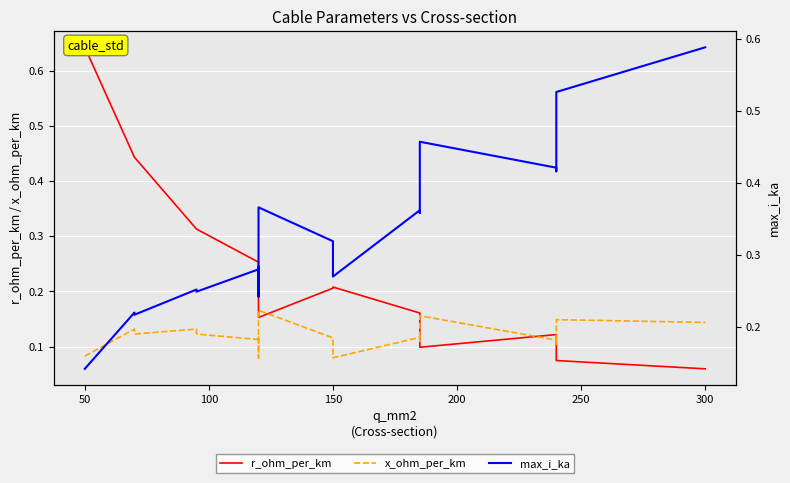

Does the chart display data point markers on the line(s)?

No